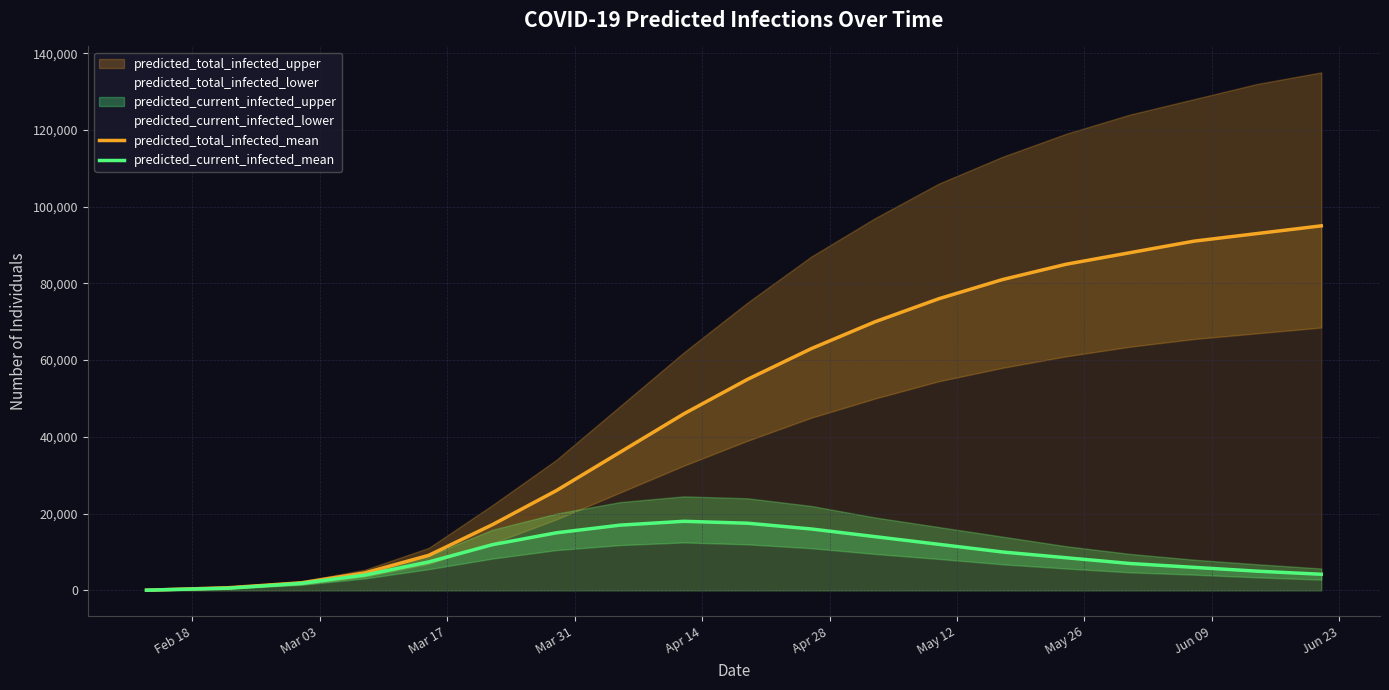

True or false: predicted_current_infected_mean and predicted_total_infected_mean intersect in this chart.

False